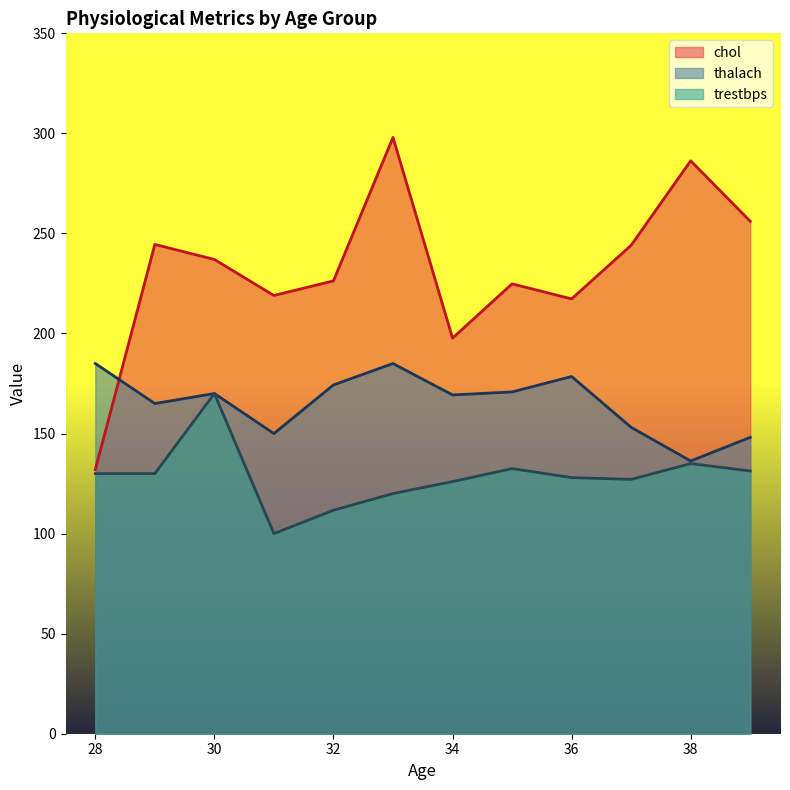

Which series has the largest total across all categories?

chol